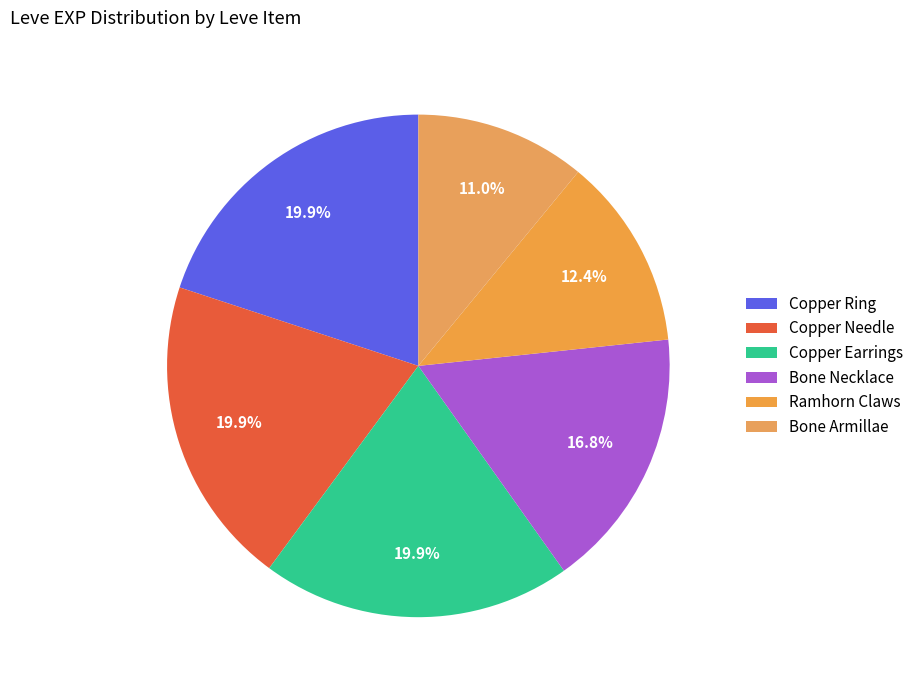

Is there any slice that represents more than half of the pie?

No